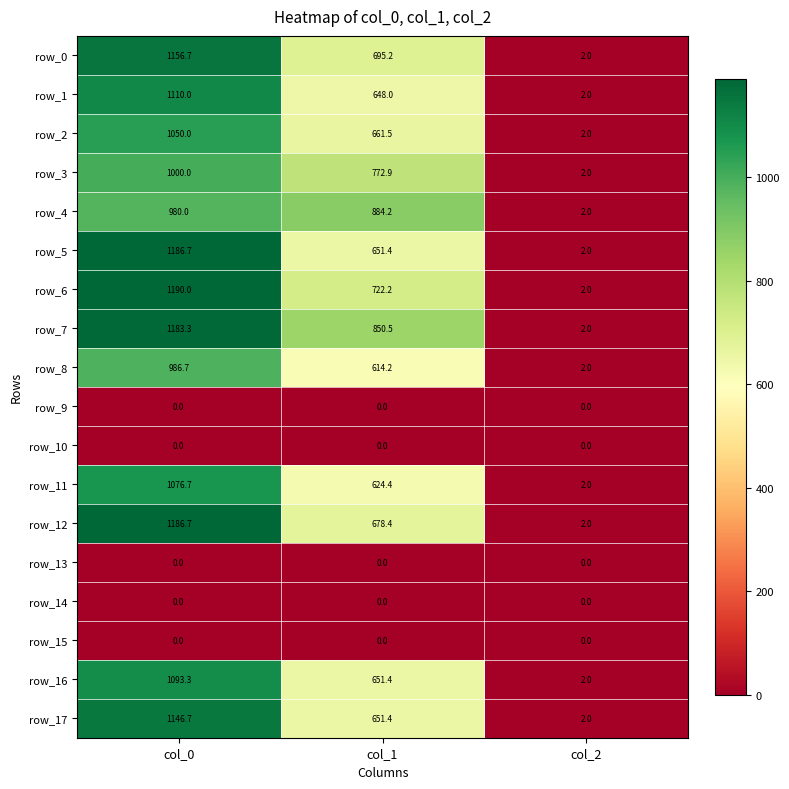

How many data points does each series have?

3